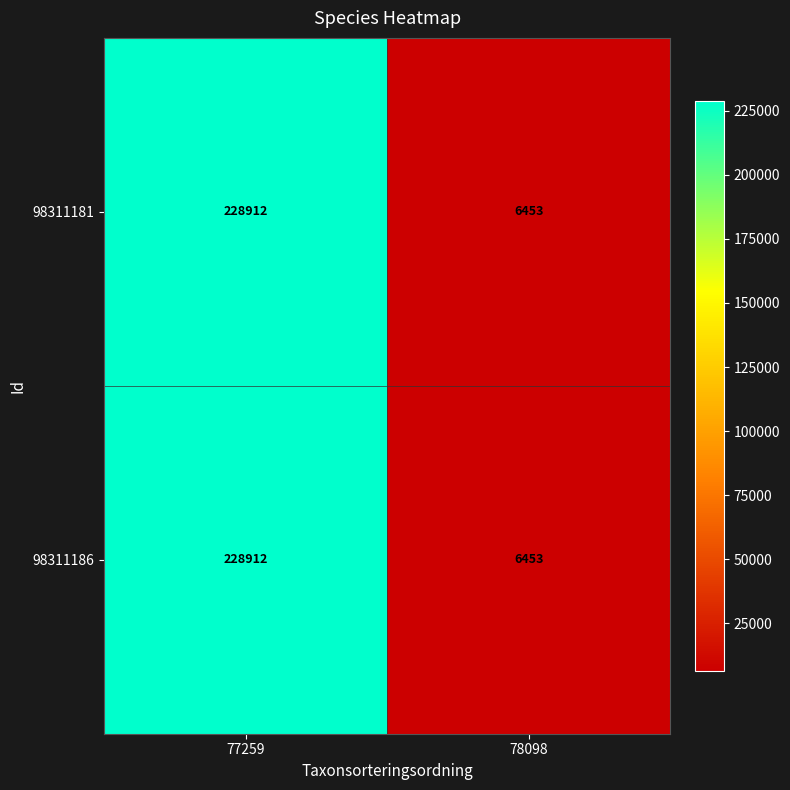

Rank the categories by 98311186 value from highest to lowest.

77259, 78098